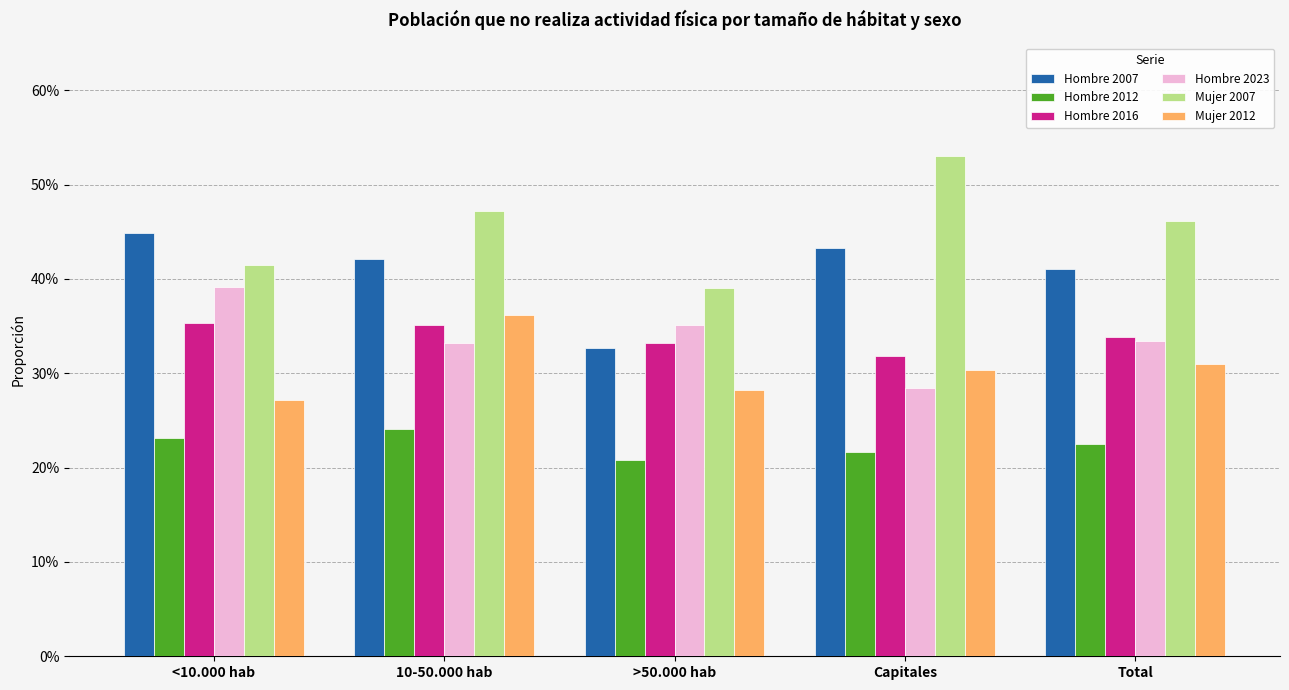

Is the value of Hombre 2023 at 10-50.000 hab greater than the value of Hombre 2007 at <10.000 hab?

No